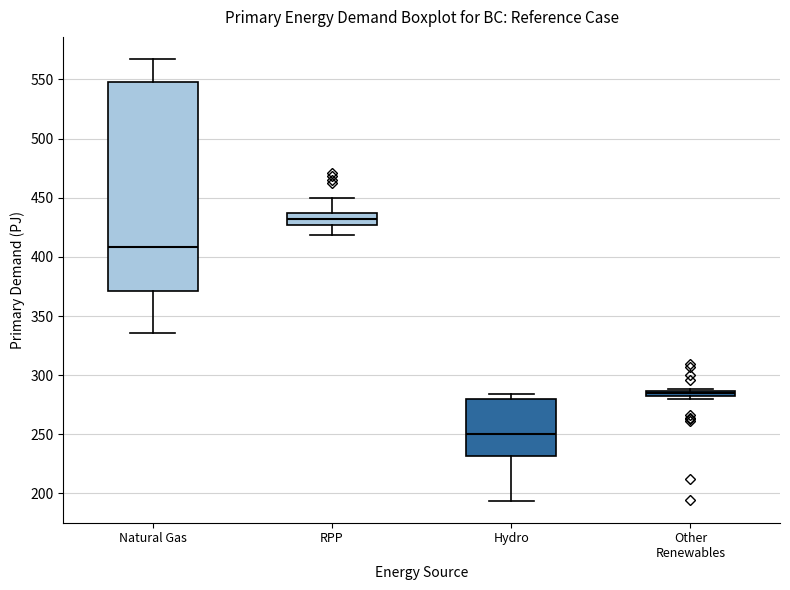

Where does the upper whisker of the box for RPP end on the y-axis? The values are not printed on the chart, so give them approximately, as read against the axis.

450